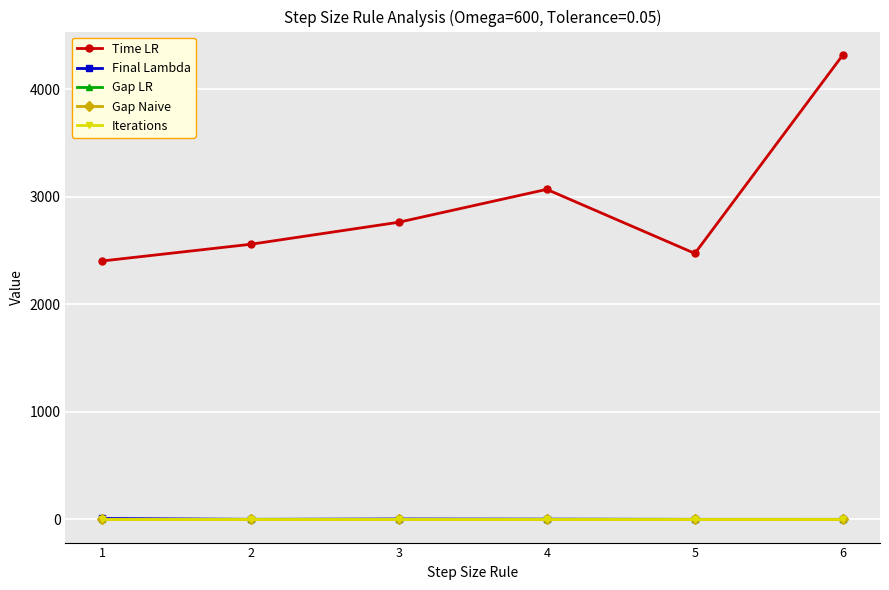

True or false: Gap LR has more than 2 interior local peaks.

False